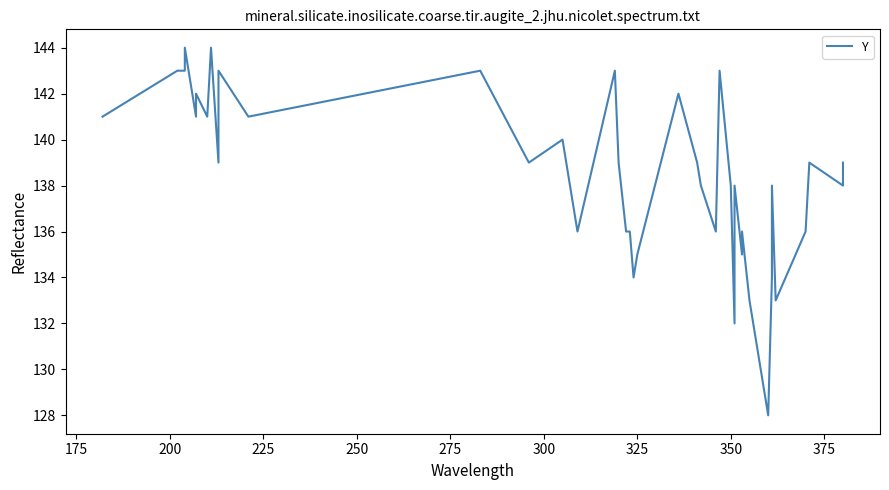

What is the smallest value displayed?

128